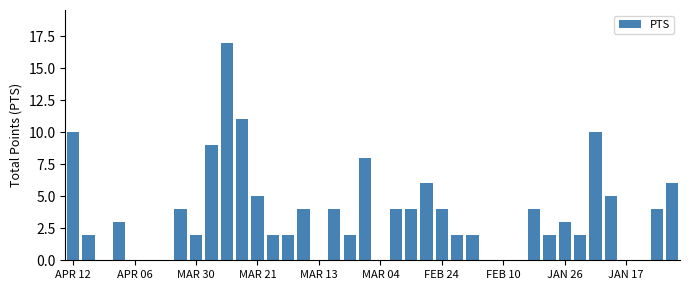

What is the sum of all values?

143